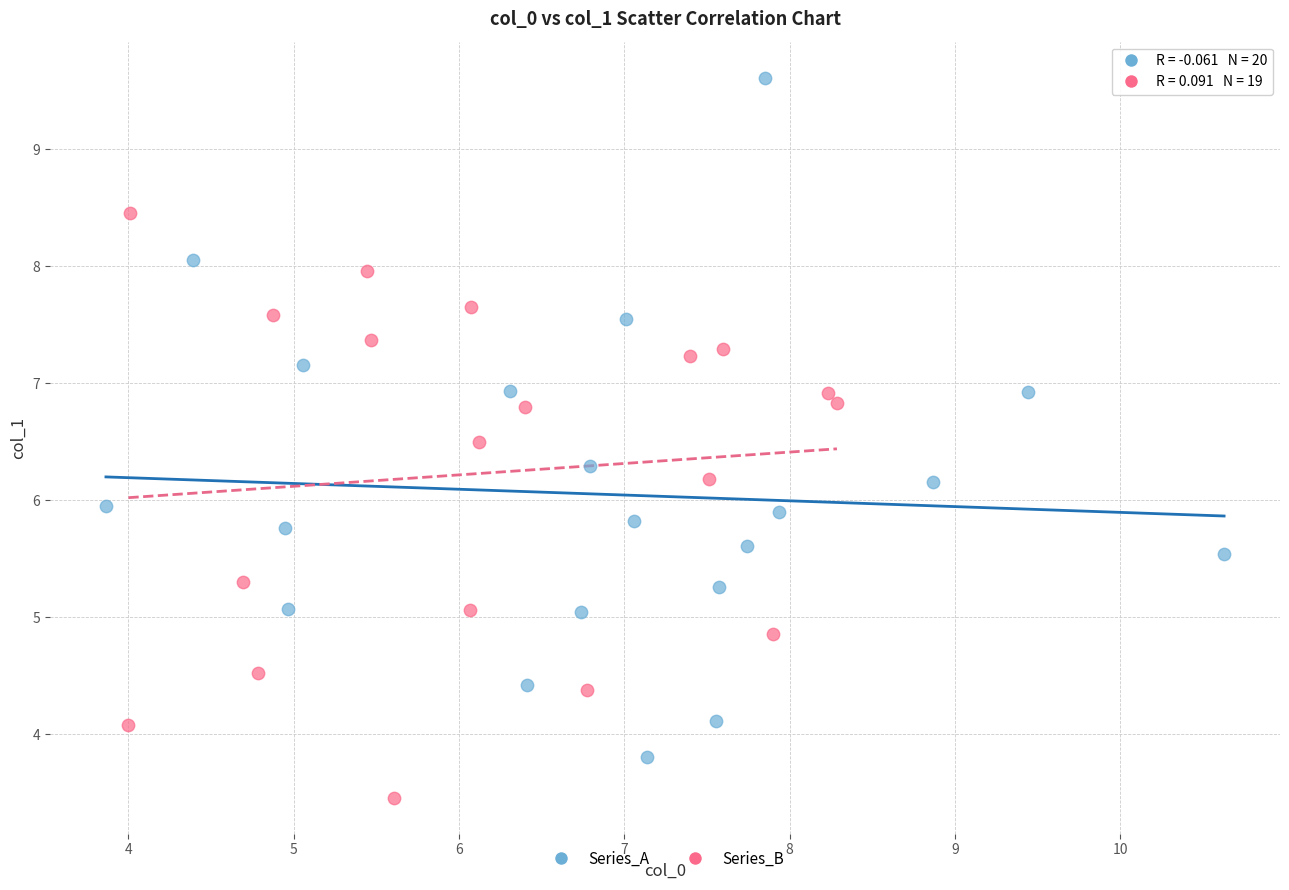

Which series reaches the minimum Y coordinate?

Series_B